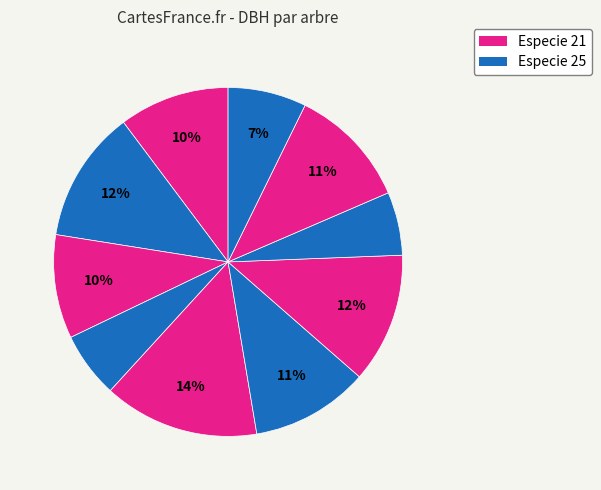

Count the number of slices in the pie.

10